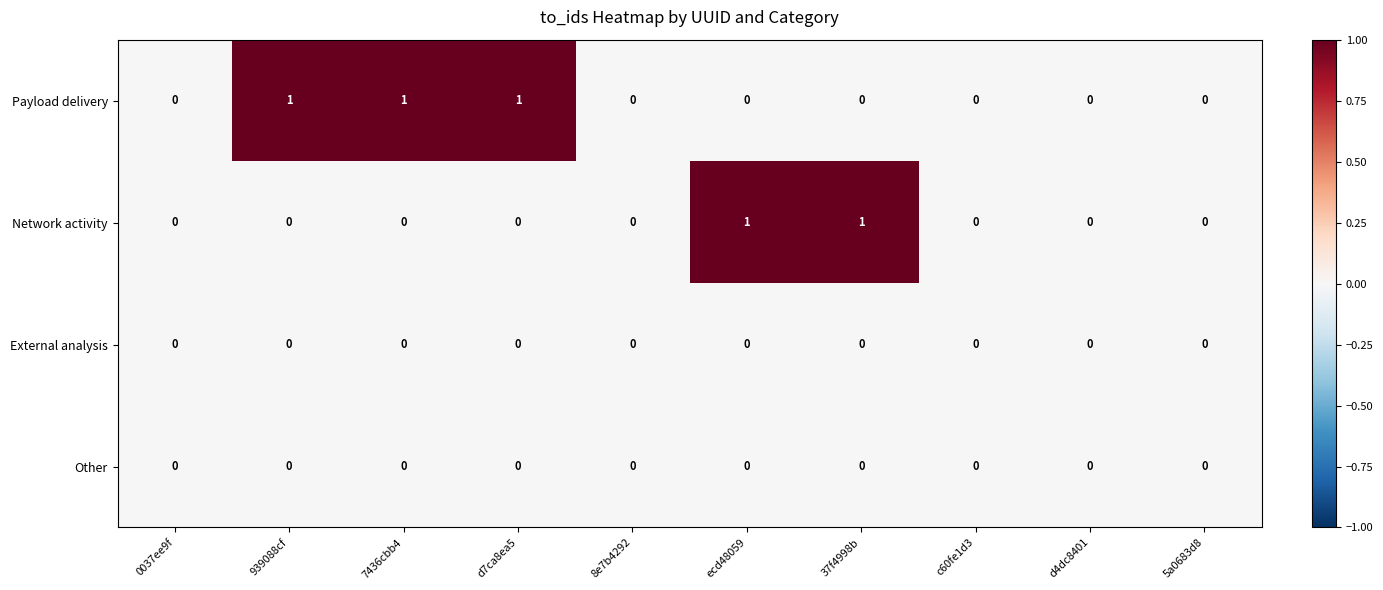

Which series has the largest total across all categories?

Payload delivery